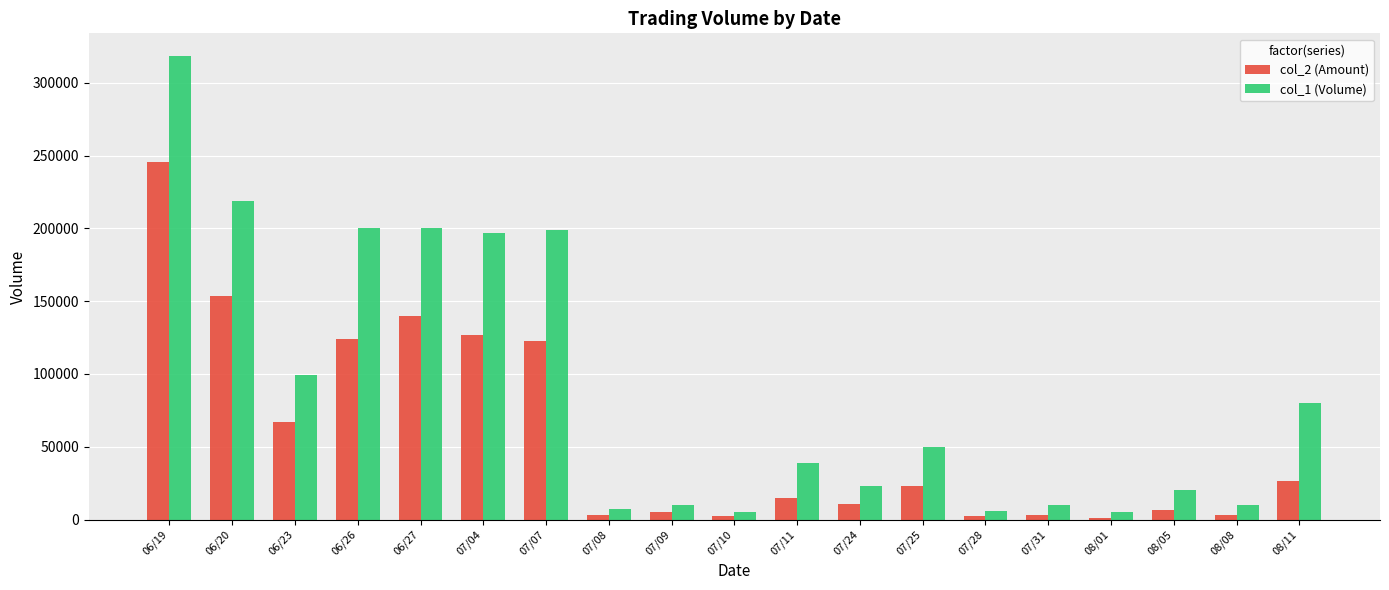

What is the total value across all series at 07/31?

13400